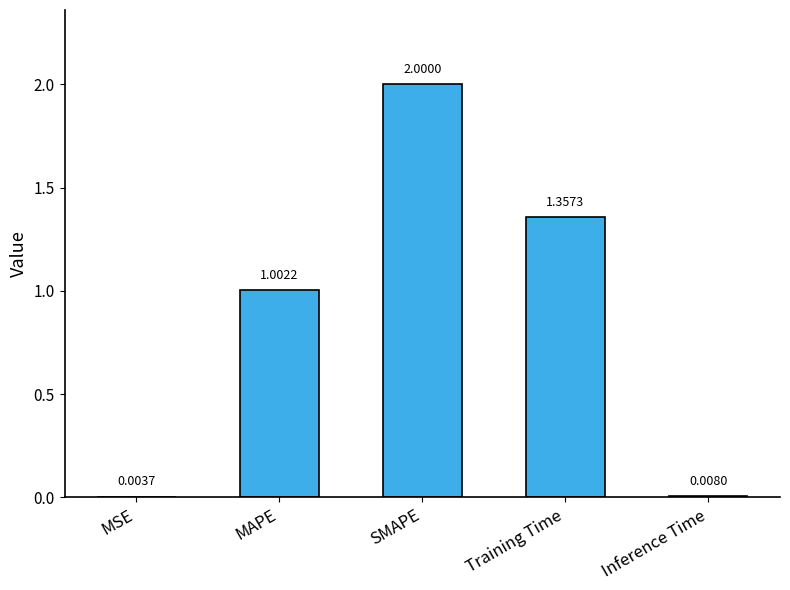

What value does the data have at MAPE?

1.0